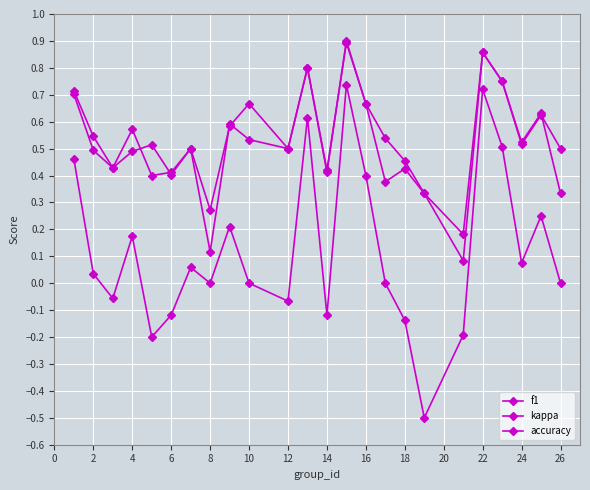

Does the chart display data point markers on the line(s)?

Yes